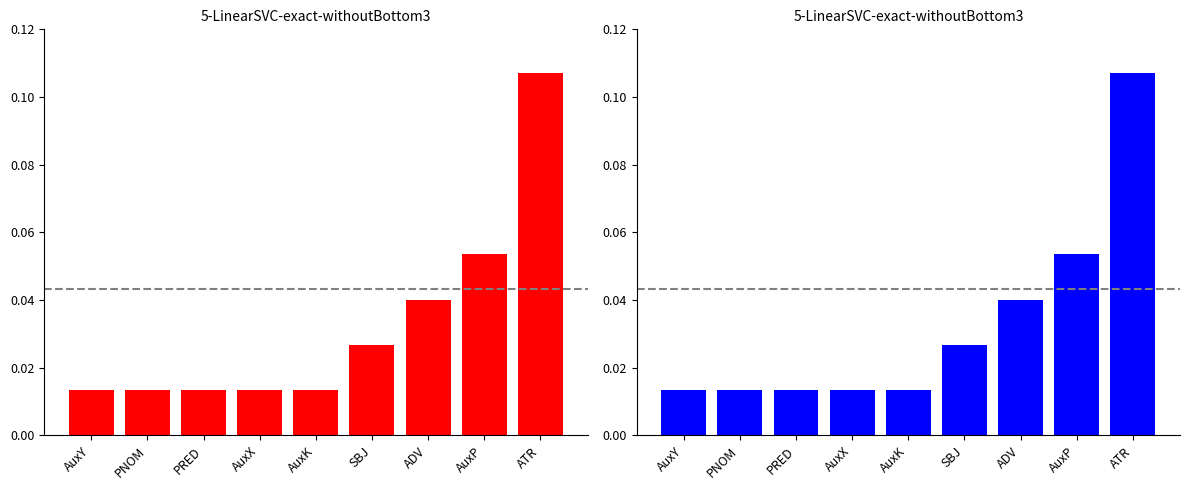

What is the label of the 8th bar from the right?

PNOM